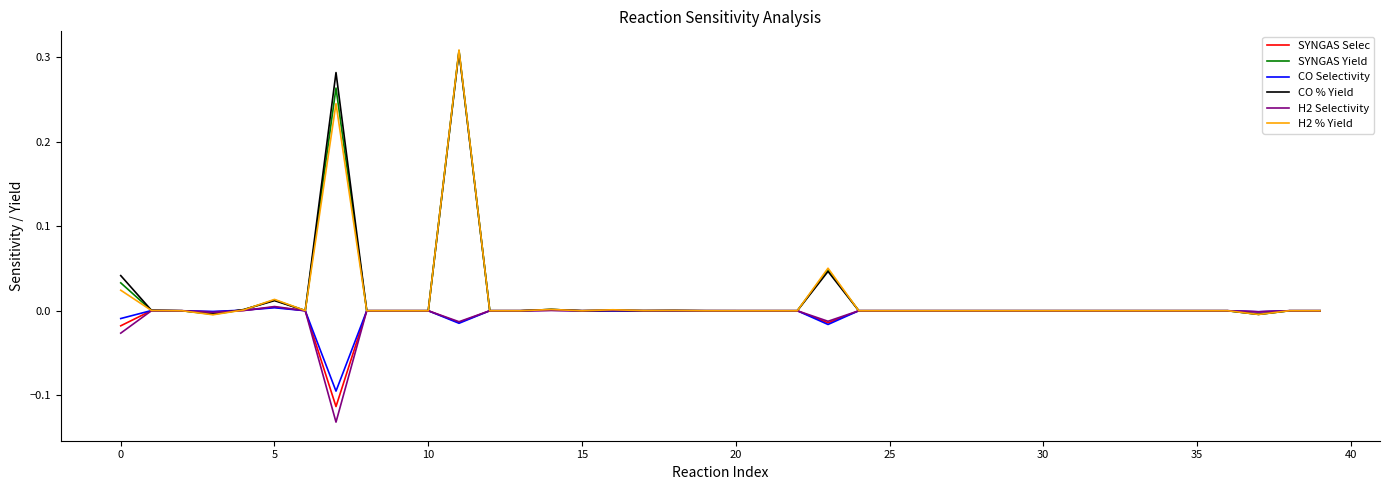

How many lines are shown in the chart?

6